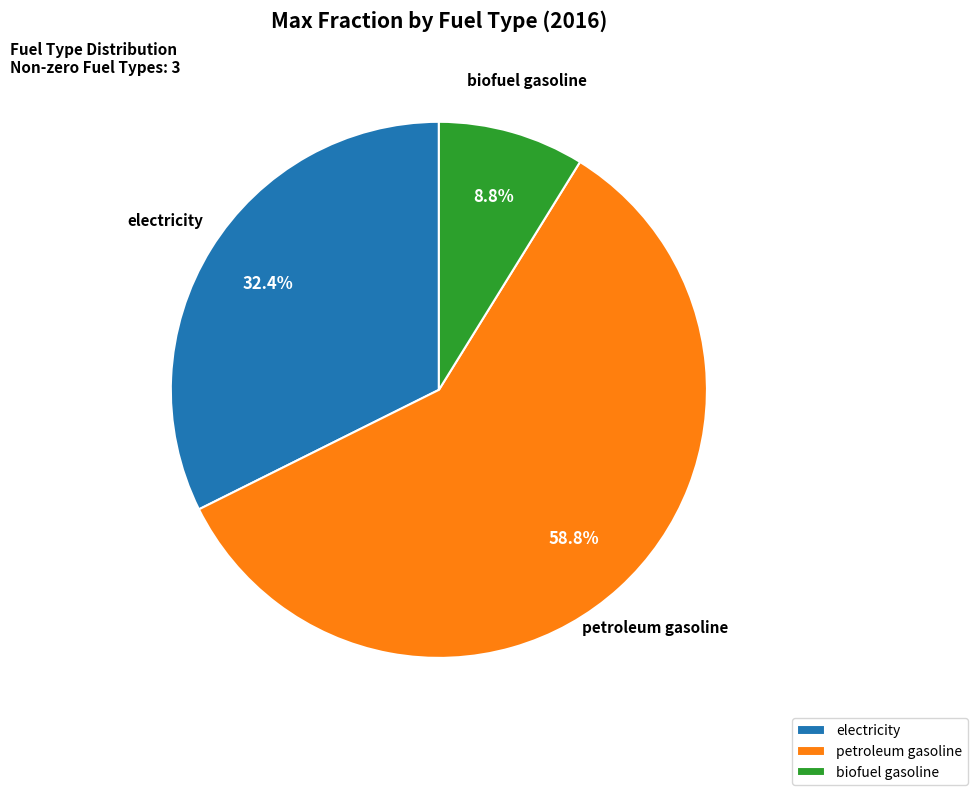

Count the number of slices in the pie.

3